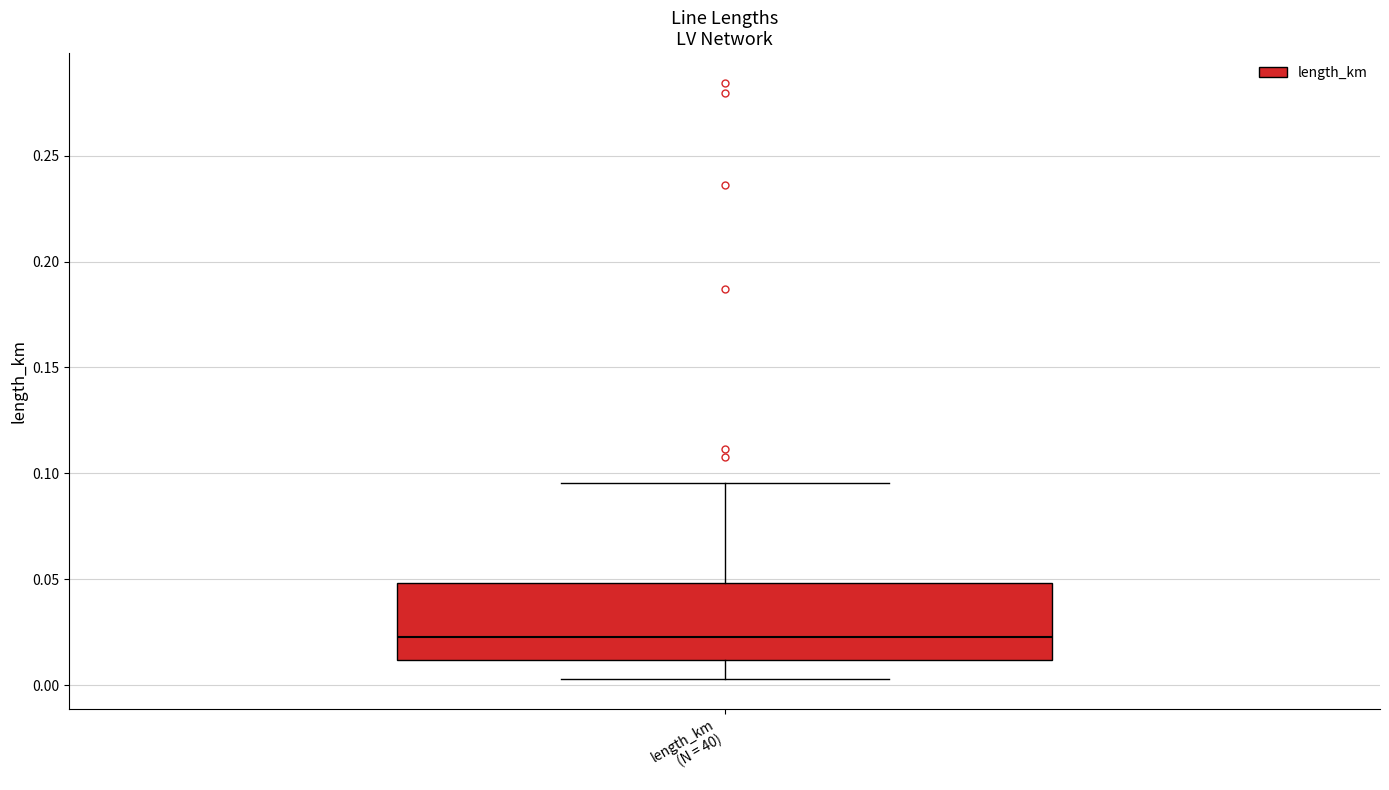

Read this box plot against the y-axis: the position of the median line, the range covered by the box, and the ends of both whiskers. The values are not printed on the chart, so give them approximately, as read against the axis.

median 0.025, box 0.010 to 0.050, whiskers 0.005 to 0.095